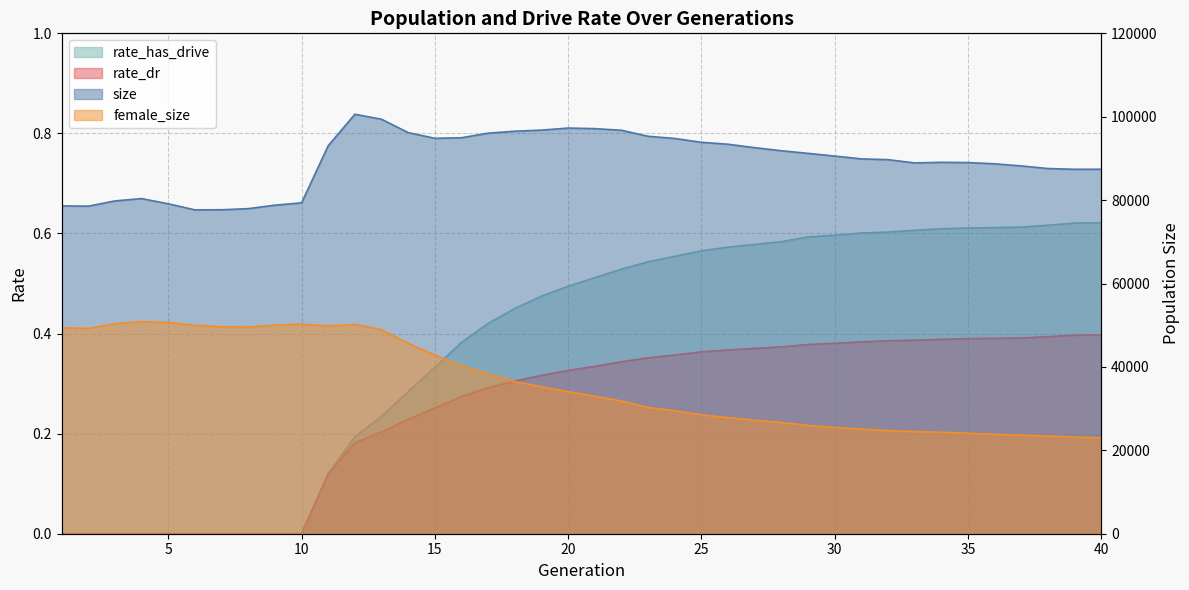

Reading left to right, list all the values displayed in this chart.

size: 78614.0	78553.0	79812.0	80372.0	79121.0	77666.0	77691.0	77958.0	78794.0	79350.0	93049.0	100593.0	99397.0	96196.0	94827.0	94961.0	96060.0	96529.0	96792.0	97283.0	97145.0	96758.0	95316.0	94788.0	93872.0	93404.0	92577.0	91847.0	91215.0	90566.0	89892.0	89706.0	88923.0	89070.0	89008.0	88716.0	88200.0	87579.0	87395.0	87409.0
female_size: 49376.0	49222.0	50346.0	50844.0	50661.0	49987.0	49628.0	49559.0	50019.0	50247.0	49809.0	50206.0	48917.0	45654.0	42837.0	40291.0	38339.0	36496.0	35217.0	34063.0	32984.0	31814.0	30281.0	29500.0	28515.0	27840.0	27216.0	26674.0	25978.0	25488.0	25080.0	24713.0	24516.0	24332.0	24106.0	23830.0	23647.0	23463.0	23168.0	22971.0
rate_dr: 0.0	0.0	0.0	0.0	0.0	0.0	0.0	0.0	0.0	0.0	0.1	0.2	0.2	0.2	0.3	0.3	0.3	0.3	0.3	0.3	0.3	0.3	0.4	0.4	0.4	0.4	0.4	0.4	0.4	0.4	0.4	0.4	0.4	0.4	0.4	0.4	0.4	0.4	0.4	0.4
rate_has_drive: 0.0	0.0	0.0	0.0	0.0	0.0	0.0	0.0	0.0	0.0	0.1	0.2	0.2	0.3	0.3	0.4	0.4	0.5	0.5	0.5	0.5	0.5	0.5	0.6	0.6	0.6	0.6	0.6	0.6	0.6	0.6	0.6	0.6	0.6	0.6	0.6	0.6	0.6	0.6	0.6